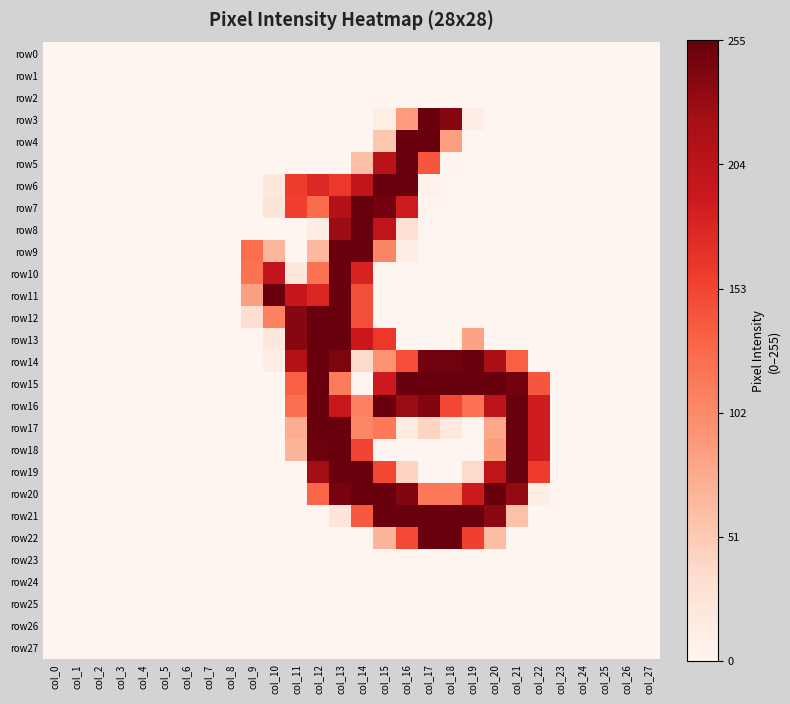

Reading left to right, extract all data points from this chart.

row0: col_0=0	col_1=0	col_2=0	col_3=0	col_4=0	col_5=0	col_6=0	col_7=0	col_8=0	col_9=0	col_10=0	col_11=0	col_12=0	col_13=0	col_14=0	col_15=0	col_16=0	col_17=0	col_18=0	col_19=0	col_20=0	col_21=0	col_22=0	col_23=0	col_24=0	col_25=0	col_26=0	col_27=0
row1: col_0=0	col_1=0	col_2=0	col_3=0	col_4=0	col_5=0	col_6=0	col_7=0	col_8=0	col_9=0	col_10=0	col_11=0	col_12=0	col_13=0	col_14=0	col_15=0	col_16=0	col_17=0	col_18=0	col_19=0	col_20=0	col_21=0	col_22=0	col_23=0	col_24=0	col_25=0	col_26=0	col_27=0
row2: col_0=0	col_1=0	col_2=0	col_3=0	col_4=0	col_5=0	col_6=0	col_7=0	col_8=0	col_9=0	col_10=0	col_11=0	col_12=0	col_13=0	col_14=0	col_15=0	col_16=0	col_17=0	col_18=0	col_19=0	col_20=0	col_21=0	col_22=0	col_23=0	col_24=0	col_25=0	col_26=0	col_27=0
row3: col_0=0	col_1=0	col_2=0	col_3=0	col_4=0	col_5=0	col_6=0	col_7=0	col_8=0	col_9=0	col_10=0	col_11=0	col_12=0	col_13=0	col_14=0	col_15=10	col_16=88	col_17=254	col_18=239	col_19=12	col_20=0	col_21=0	col_22=0	col_23=0	col_24=0	col_25=0	col_26=0	col_27=0
row4: col_0=0	col_1=0	col_2=0	col_3=0	col_4=0	col_5=0	col_6=0	col_7=0	col_8=0	col_9=0	col_10=0	col_11=0	col_12=0	col_13=0	col_14=0	col_15=53	col_16=254	col_17=254	col_18=85	col_19=0	col_20=0	col_21=0	col_22=0	col_23=0	col_24=0	col_25=0	col_26=0	col_27=0
row5: col_0=0	col_1=0	col_2=0	col_3=0	col_4=0	col_5=0	col_6=0	col_7=0	col_8=0	col_9=0	col_10=0	col_11=0	col_12=0	col_13=0	col_14=61	col_15=207	col_16=254	col_17=141	col_18=3	col_19=0	col_20=0	col_21=0	col_22=0	col_23=0	col_24=0	col_25=0	col_26=0	col_27=0
row6: col_0=0	col_1=0	col_2=0	col_3=0	col_4=0	col_5=0	col_6=0	col_7=0	col_8=0	col_9=0	col_10=20	col_11=158	col_12=175	col_13=162	col_14=200	col_15=254	col_16=254	col_17=5	col_18=0	col_19=0	col_20=0	col_21=0	col_22=0	col_23=0	col_24=0	col_25=0	col_26=0	col_27=0
row7: col_0=0	col_1=0	col_2=0	col_3=0	col_4=0	col_5=0	col_6=0	col_7=0	col_8=0	col_9=0	col_10=24	col_11=156	col_12=125	col_13=210	col_14=254	col_15=249	col_16=188	col_17=3	col_18=0	col_19=0	col_20=0	col_21=0	col_22=0	col_23=0	col_24=0	col_25=0	col_26=0	col_27=0
row8: col_0=0	col_1=0	col_2=0	col_3=0	col_4=0	col_5=0	col_6=0	col_7=0	col_8=0	col_9=0	col_10=0	col_11=0	col_12=11	col_13=228	col_14=255	col_15=202	col_16=29	col_17=2	col_18=0	col_19=0	col_20=0	col_21=0	col_22=0	col_23=0	col_24=0	col_25=0	col_26=0	col_27=0
row9: col_0=0	col_1=0	col_2=0	col_3=0	col_4=0	col_5=0	col_6=0	col_7=0	col_8=0	col_9=123	col_10=67	col_11=0	col_12=65	col_13=254	col_14=254	col_15=105	col_16=12	col_17=1	col_18=0	col_19=0	col_20=0	col_21=0	col_22=0	col_23=0	col_24=0	col_25=0	col_26=0	col_27=0
row10: col_0=0	col_1=0	col_2=0	col_3=0	col_4=0	col_5=0	col_6=0	col_7=0	col_8=0	col_9=120	col_10=199	col_11=20	col_12=121	col_13=254	col_14=181	col_15=0	col_16=0	col_17=0	col_18=0	col_19=0	col_20=0	col_21=0	col_22=0	col_23=0	col_24=0	col_25=0	col_26=0	col_27=0
row11: col_0=0	col_1=0	col_2=0	col_3=0	col_4=0	col_5=0	col_6=0	col_7=0	col_8=0	col_9=84	col_10=254	col_11=196	col_12=178	col_13=254	col_14=145	col_15=0	col_16=0	col_17=0	col_18=0	col_19=0	col_20=0	col_21=0	col_22=0	col_23=0	col_24=0	col_25=0	col_26=0	col_27=0
row12: col_0=0	col_1=0	col_2=0	col_3=0	col_4=0	col_5=0	col_6=0	col_7=0	col_8=0	col_9=33	col_10=109	col_11=239	col_12=254	col_13=254	col_14=145	col_15=0	col_16=0	col_17=0	col_18=0	col_19=0	col_20=0	col_21=0	col_22=0	col_23=0	col_24=0	col_25=0	col_26=0	col_27=0
row13: col_0=0	col_1=0	col_2=0	col_3=0	col_4=0	col_5=0	col_6=0	col_7=0	col_8=0	col_9=0	col_10=21	col_11=239	col_12=254	col_13=254	col_14=192	col_15=162	col_16=0	col_17=0	col_18=0	col_19=82	col_20=0	col_21=0	col_22=0	col_23=0	col_24=0	col_25=0	col_26=0	col_27=0
row14: col_0=0	col_1=0	col_2=0	col_3=0	col_4=0	col_5=0	col_6=0	col_7=0	col_8=0	col_9=0	col_10=12	col_11=210	col_12=254	col_13=244	col_14=36	col_15=94	col_16=146	col_17=249	col_18=250	col_19=254	col_20=218	col_21=134	col_22=0	col_23=0	col_24=0	col_25=0	col_26=0	col_27=0
row15: col_0=0	col_1=0	col_2=0	col_3=0	col_4=0	col_5=0	col_6=0	col_7=0	col_8=0	col_9=0	col_10=0	col_11=134	col_12=254	col_13=114	col_14=2	col_15=190	col_16=254	col_17=254	col_18=254	col_19=254	col_20=254	col_21=249	col_22=141	col_23=0	col_24=0	col_25=0	col_26=0	col_27=0
row16: col_0=0	col_1=0	col_2=0	col_3=0	col_4=0	col_5=0	col_6=0	col_7=0	col_8=0	col_9=0	col_10=0	col_11=122	col_12=254	col_13=194	col_14=109	col_15=254	col_16=229	col_17=241	col_18=151	col_19=120	col_20=203	col_21=254	col_22=187	col_23=0	col_24=0	col_25=0	col_26=0	col_27=0
row17: col_0=0	col_1=0	col_2=0	col_3=0	col_4=0	col_5=0	col_6=0	col_7=0	col_8=0	col_9=0	col_10=0	col_11=74	col_12=254	col_13=254	col_14=104	col_15=115	col_16=15	col_17=42	col_18=18	col_19=0	col_20=79	col_21=254	col_22=187	col_23=0	col_24=0	col_25=0	col_26=0	col_27=0
row18: col_0=0	col_1=0	col_2=0	col_3=0	col_4=0	col_5=0	col_6=0	col_7=0	col_8=0	col_9=0	col_10=0	col_11=68	col_12=252	col_13=254	col_14=153	col_15=0	col_16=0	col_17=0	col_18=0	col_19=0	col_20=87	col_21=254	col_22=187	col_23=0	col_24=0	col_25=0	col_26=0	col_27=0
row19: col_0=0	col_1=0	col_2=0	col_3=0	col_4=0	col_5=0	col_6=0	col_7=0	col_8=0	col_9=0	col_10=0	col_11=0	col_12=224	col_13=254	col_14=253	col_15=151	col_16=42	col_17=0	col_18=0	col_19=37	col_20=202	col_21=254	col_22=159	col_23=0	col_24=0	col_25=0	col_26=0	col_27=0
row20: col_0=0	col_1=0	col_2=0	col_3=0	col_4=0	col_5=0	col_6=0	col_7=0	col_8=0	col_9=0	col_10=0	col_11=0	col_12=129	col_13=247	col_14=254	col_15=254	col_16=241	col_17=117	col_18=115	col_19=189	col_20=254	col_21=232	col_22=12	col_23=0	col_24=0	col_25=0	col_26=0	col_27=0
row21: col_0=0	col_1=0	col_2=0	col_3=0	col_4=0	col_5=0	col_6=0	col_7=0	col_8=0	col_9=0	col_10=0	col_11=0	col_12=0	col_13=23	col_14=139	col_15=254	col_16=254	col_17=254	col_18=254	col_19=254	col_20=237	col_21=58	col_22=0	col_23=0	col_24=0	col_25=0	col_26=0	col_27=0
row22: col_0=0	col_1=0	col_2=0	col_3=0	col_4=0	col_5=0	col_6=0	col_7=0	col_8=0	col_9=0	col_10=0	col_11=0	col_12=0	col_13=0	col_14=1	col_15=68	col_16=150	col_17=253	col_18=254	col_19=156	col_20=62	col_21=0	col_22=0	col_23=0	col_24=0	col_25=0	col_26=0	col_27=0
row23: col_0=0	col_1=0	col_2=0	col_3=0	col_4=0	col_5=0	col_6=0	col_7=0	col_8=0	col_9=0	col_10=0	col_11=0	col_12=0	col_13=0	col_14=0	col_15=0	col_16=0	col_17=0	col_18=0	col_19=0	col_20=0	col_21=0	col_22=0	col_23=0	col_24=0	col_25=0	col_26=0	col_27=0
row24: col_0=0	col_1=0	col_2=0	col_3=0	col_4=0	col_5=0	col_6=0	col_7=0	col_8=0	col_9=0	col_10=0	col_11=0	col_12=0	col_13=0	col_14=0	col_15=0	col_16=0	col_17=0	col_18=0	col_19=0	col_20=0	col_21=0	col_22=0	col_23=0	col_24=0	col_25=0	col_26=0	col_27=0
row25: col_0=0	col_1=0	col_2=0	col_3=0	col_4=0	col_5=0	col_6=0	col_7=0	col_8=0	col_9=0	col_10=0	col_11=0	col_12=0	col_13=0	col_14=0	col_15=0	col_16=0	col_17=0	col_18=0	col_19=0	col_20=0	col_21=0	col_22=0	col_23=0	col_24=0	col_25=0	col_26=0	col_27=0
row26: col_0=0	col_1=0	col_2=0	col_3=0	col_4=0	col_5=0	col_6=0	col_7=0	col_8=0	col_9=0	col_10=0	col_11=0	col_12=0	col_13=0	col_14=0	col_15=0	col_16=0	col_17=0	col_18=0	col_19=0	col_20=0	col_21=0	col_22=0	col_23=0	col_24=0	col_25=0	col_26=0	col_27=0
row27: col_0=0	col_1=0	col_2=0	col_3=0	col_4=0	col_5=0	col_6=0	col_7=0	col_8=0	col_9=0	col_10=0	col_11=0	col_12=0	col_13=0	col_14=0	col_15=0	col_16=0	col_17=0	col_18=0	col_19=0	col_20=0	col_21=0	col_22=0	col_23=0	col_24=0	col_25=0	col_26=0	col_27=0